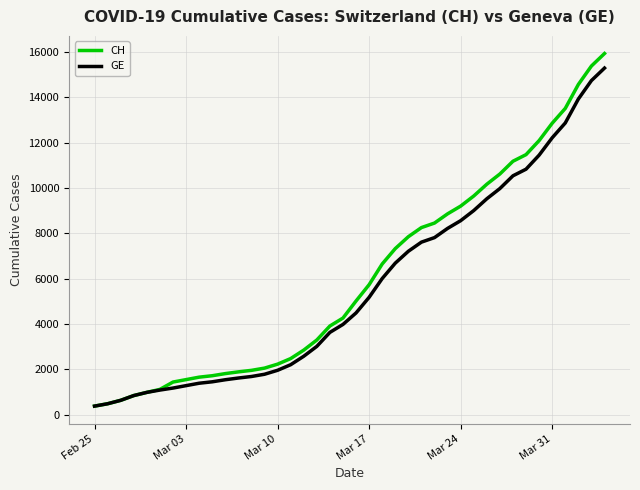

What is the maximum value for GE?

15284